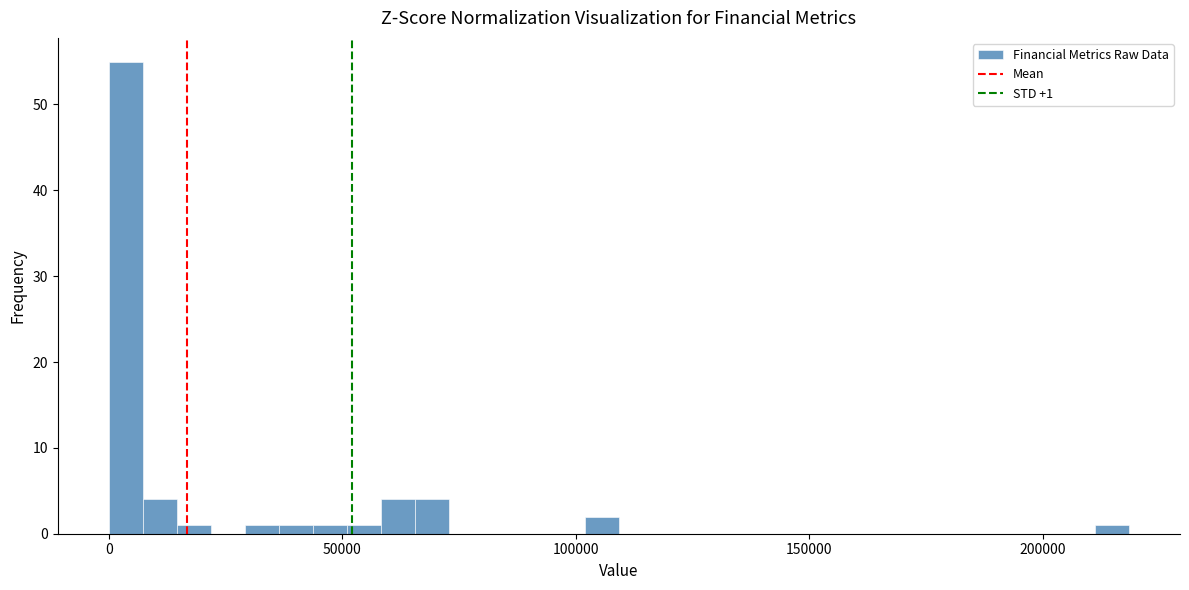

Read against the x-axis, roughly where is the centre of the tallest bar?

5000